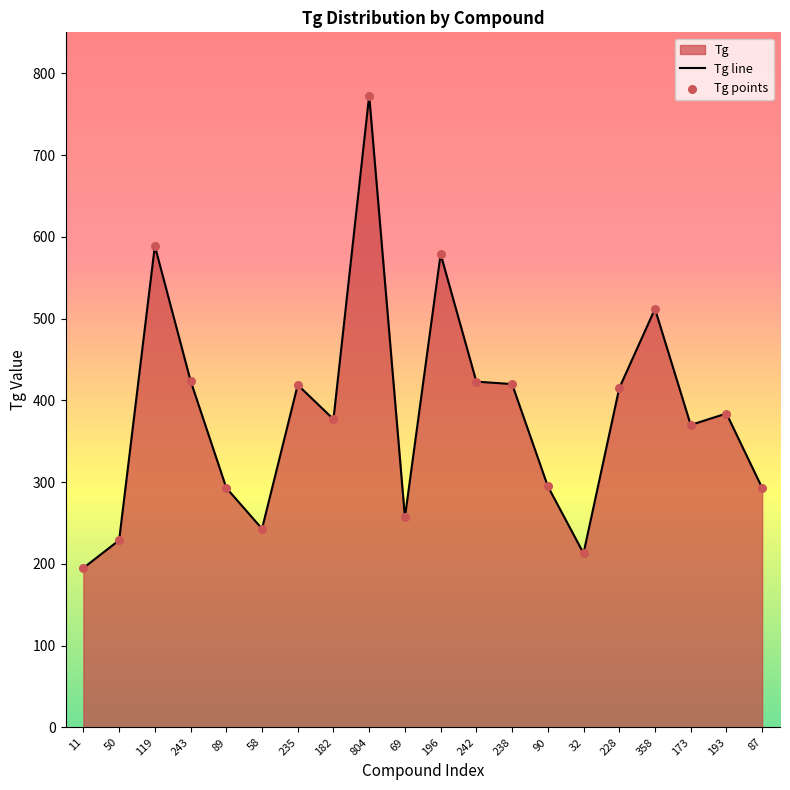

Is the value of Tg line at 173 greater than the value of Tg points at 69?

Yes